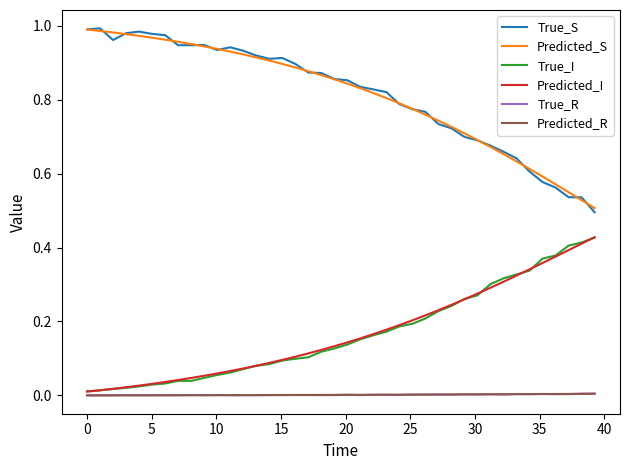

True or false: True_S and True_I cross at least once.

False